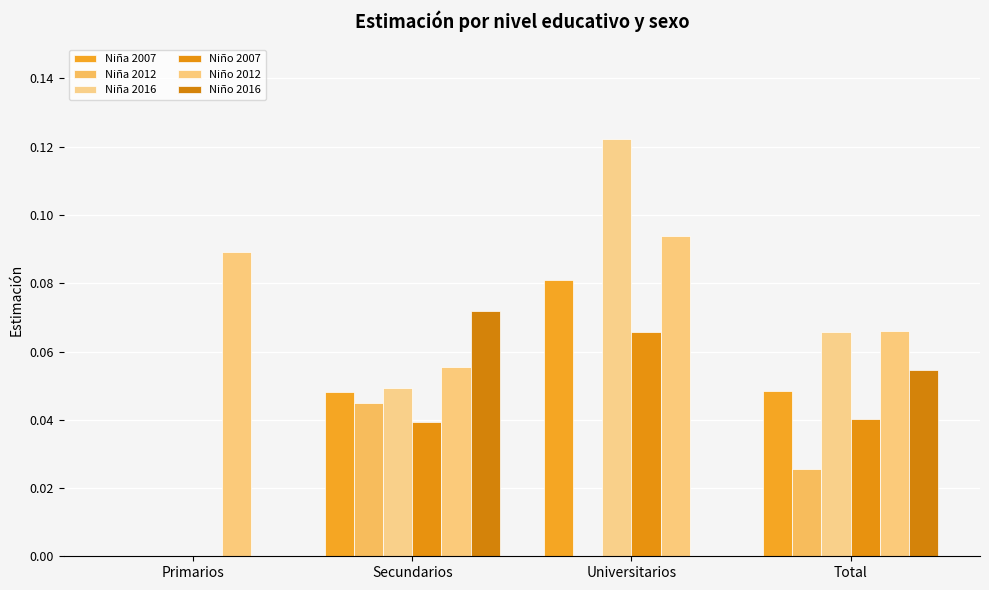

The value of Niña 2007 at Total is 0.0. True or false?

True